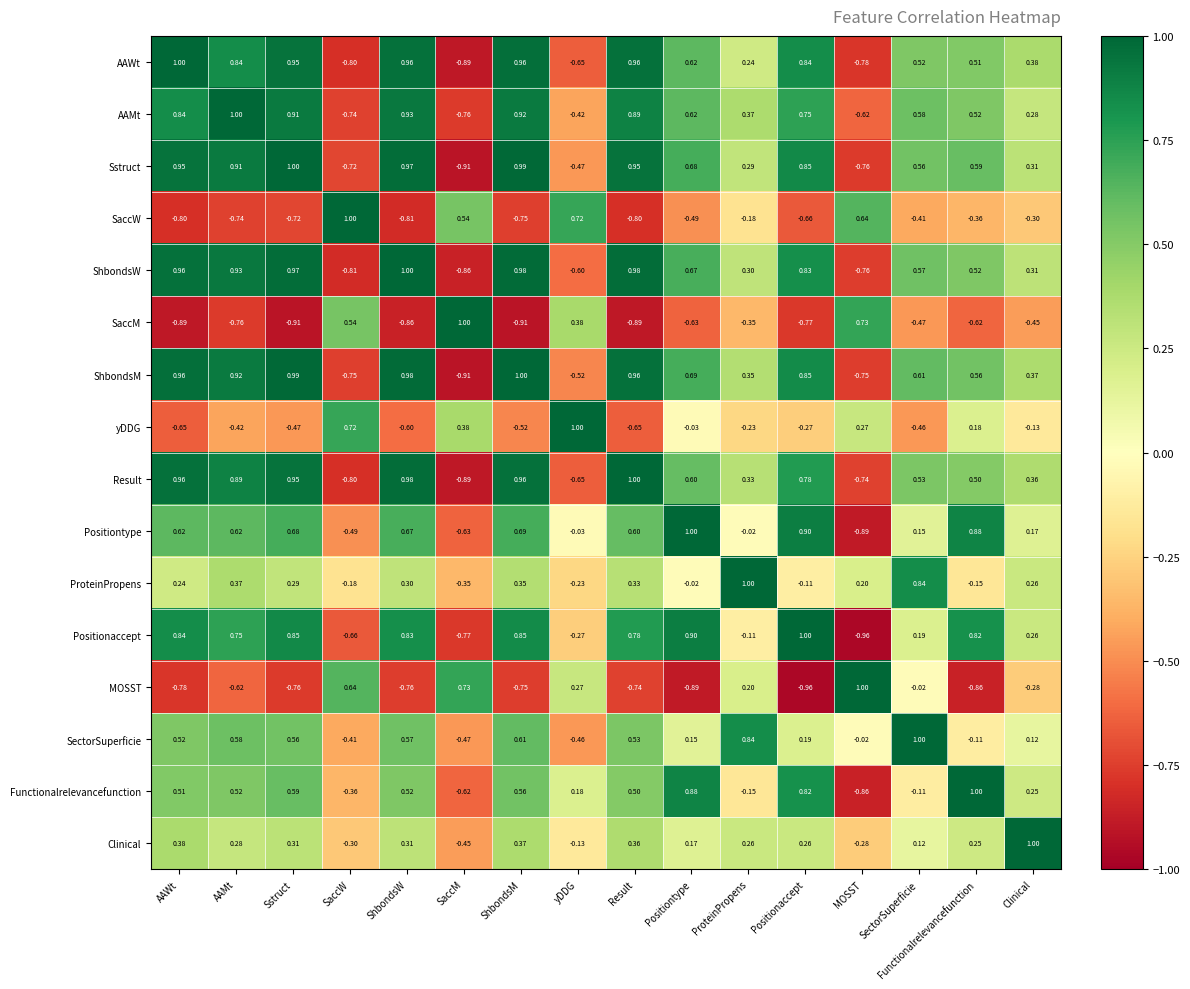

At how many categories does at least one series exceed 0?

16